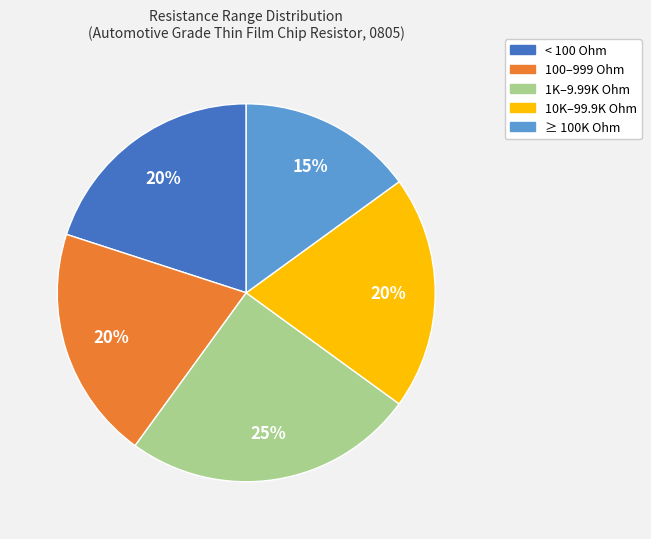

Is there a majority slice in this chart?

No